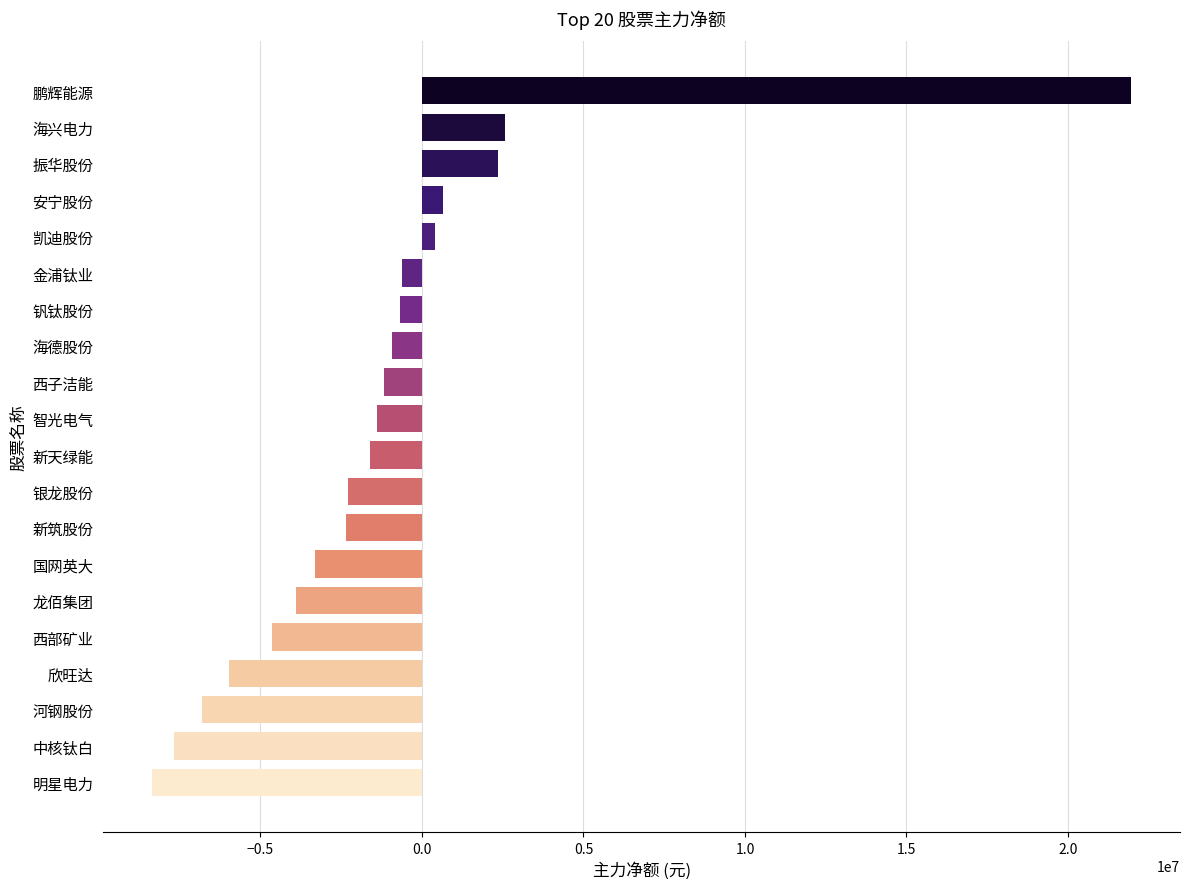

What is the difference between the second highest and minimum values?

10932184